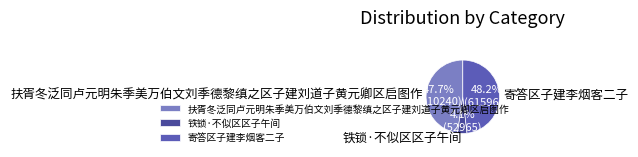

To the nearest percent, what portion does 扶胥冬泛同卢元明朱季美万伯文刘季德黎缜之区子建刘道子黄元卿区启图作 represent?

48%